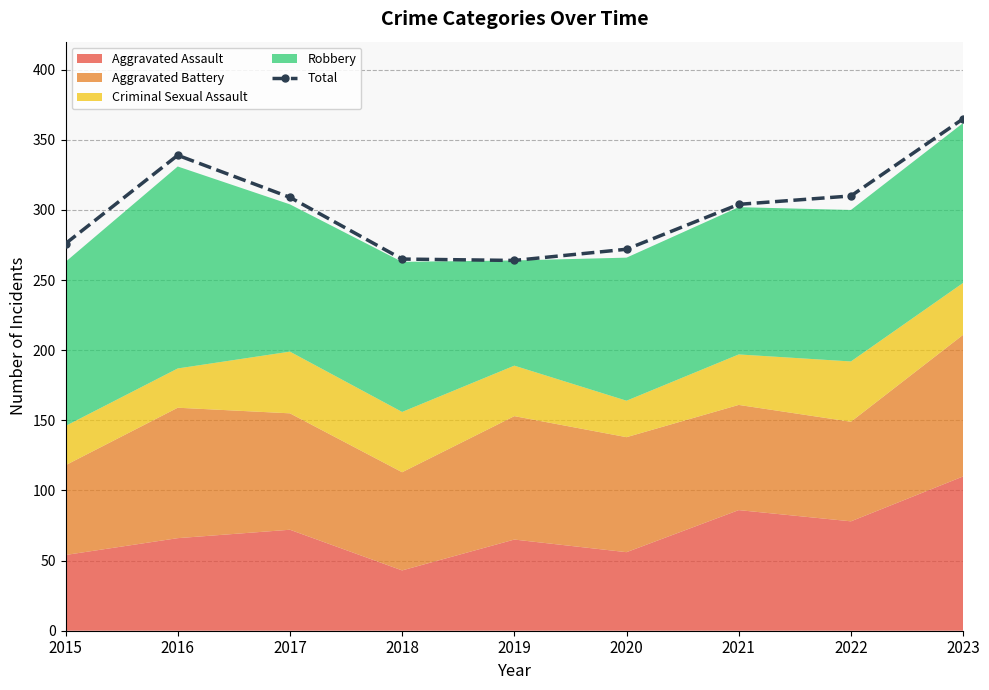

What is the average value?

300